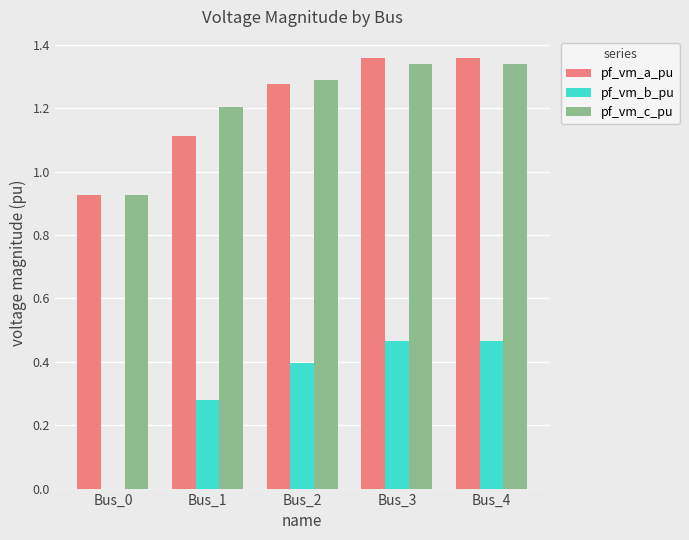

Which series changed the most between Bus_0 and Bus_1?

pf_vm_b_pu